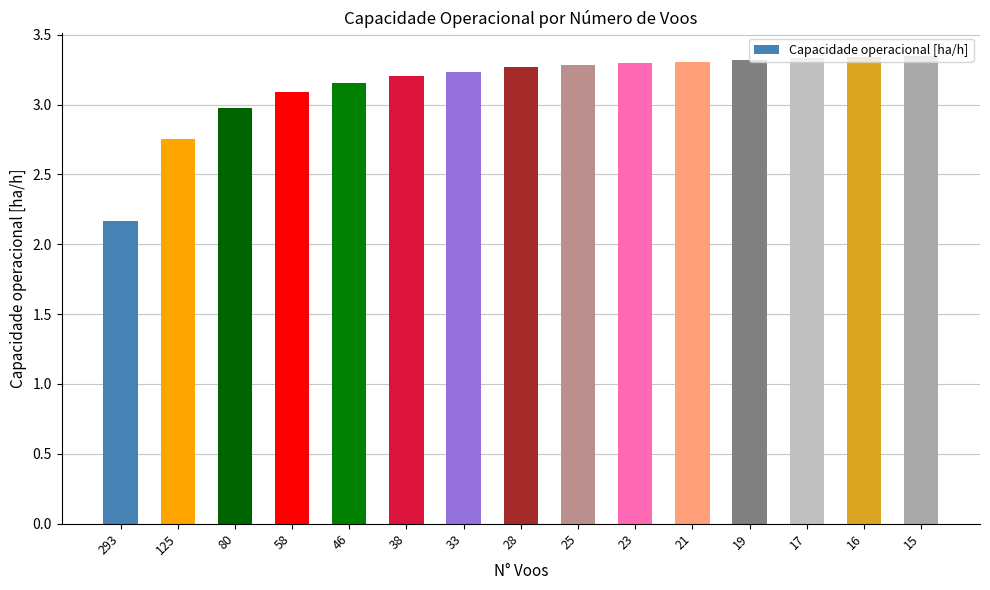

How many values are below 3?

3